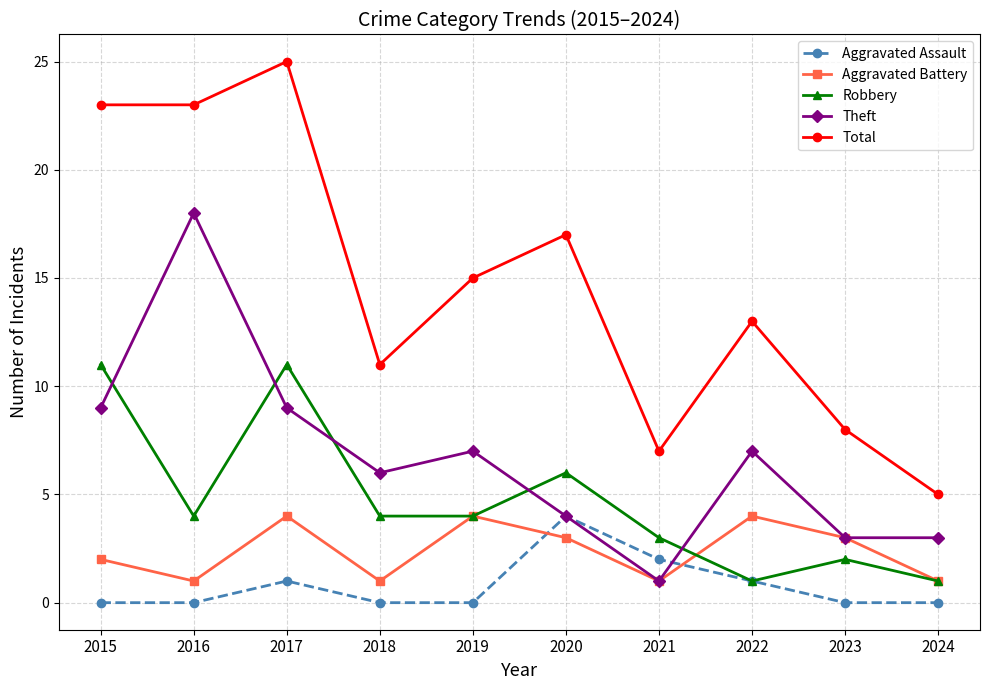

At which category is the sum across all series the highest?

2017